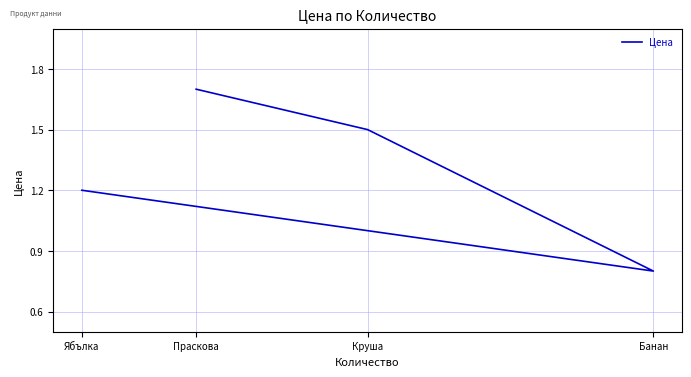

Does the chart display data point markers on the line(s)?

No